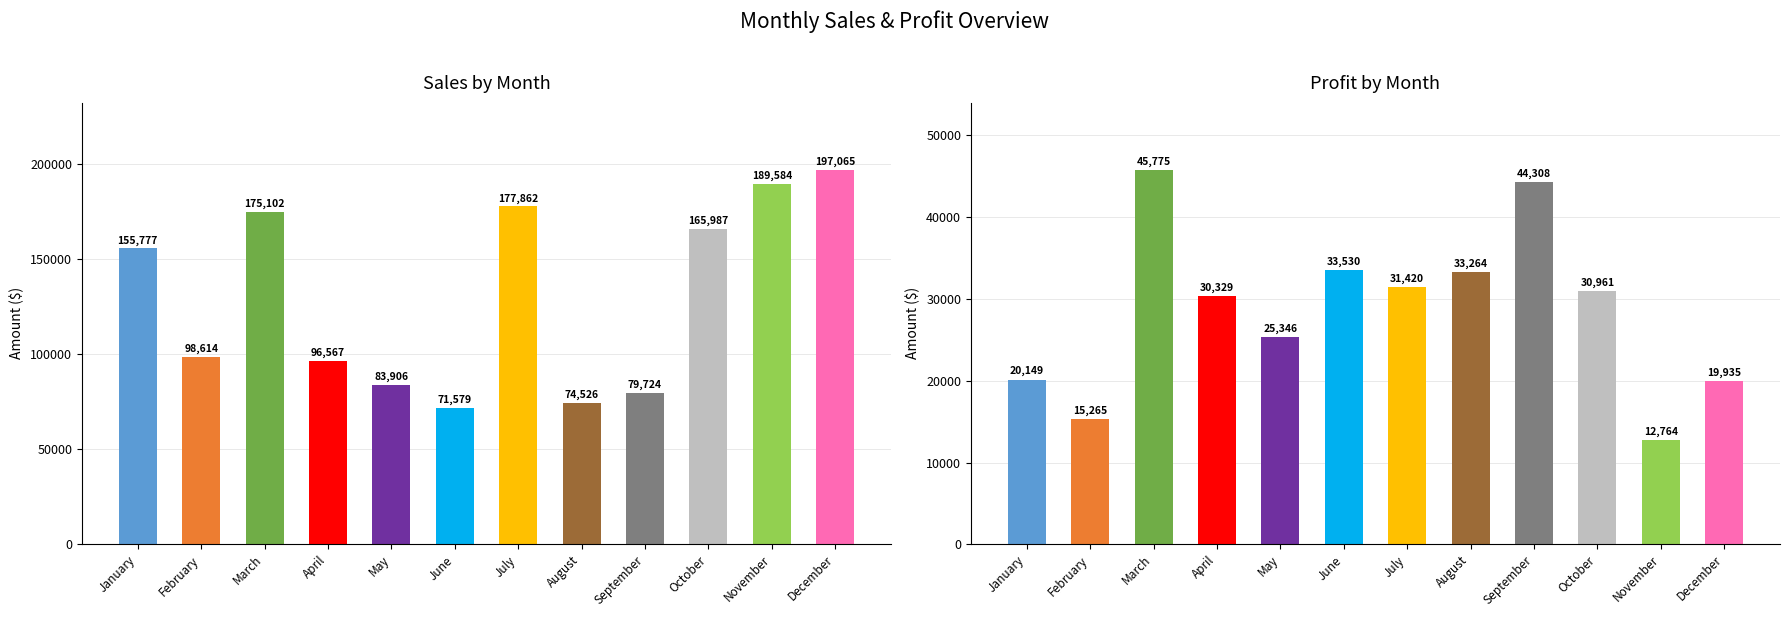

Is the value of Sales at August greater than the value of Profit at October?

Yes